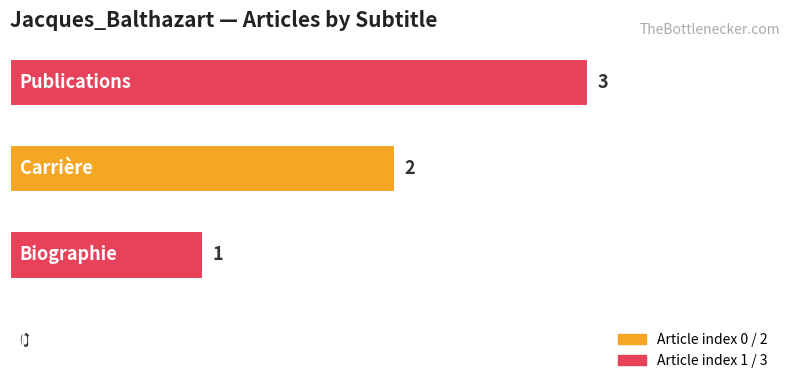

What is the sum of all values?

6